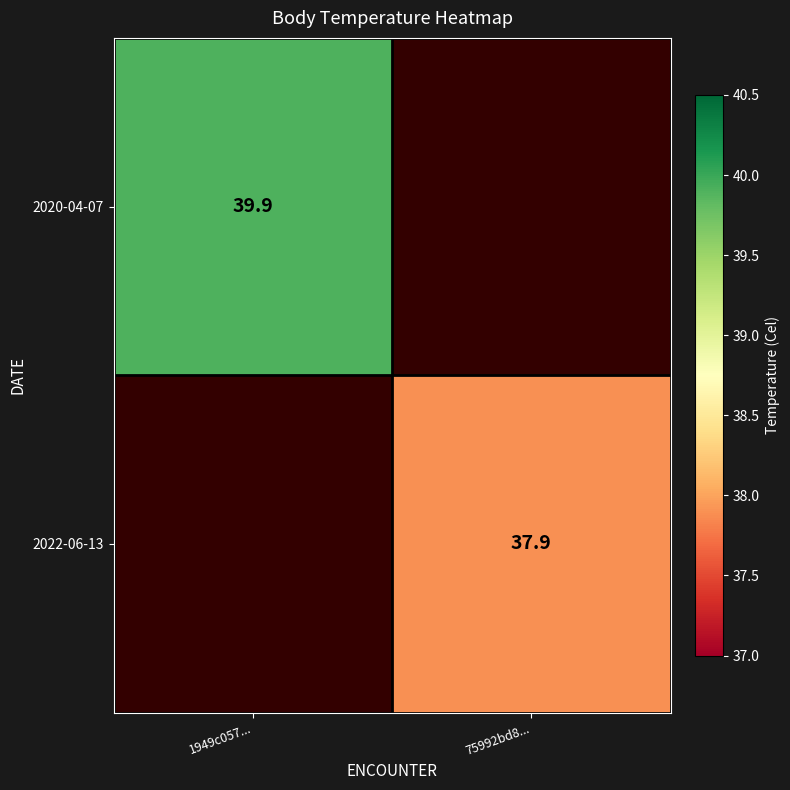

True or false: 2022-06-13 has a value of 50.2 at 75992bd8....

False